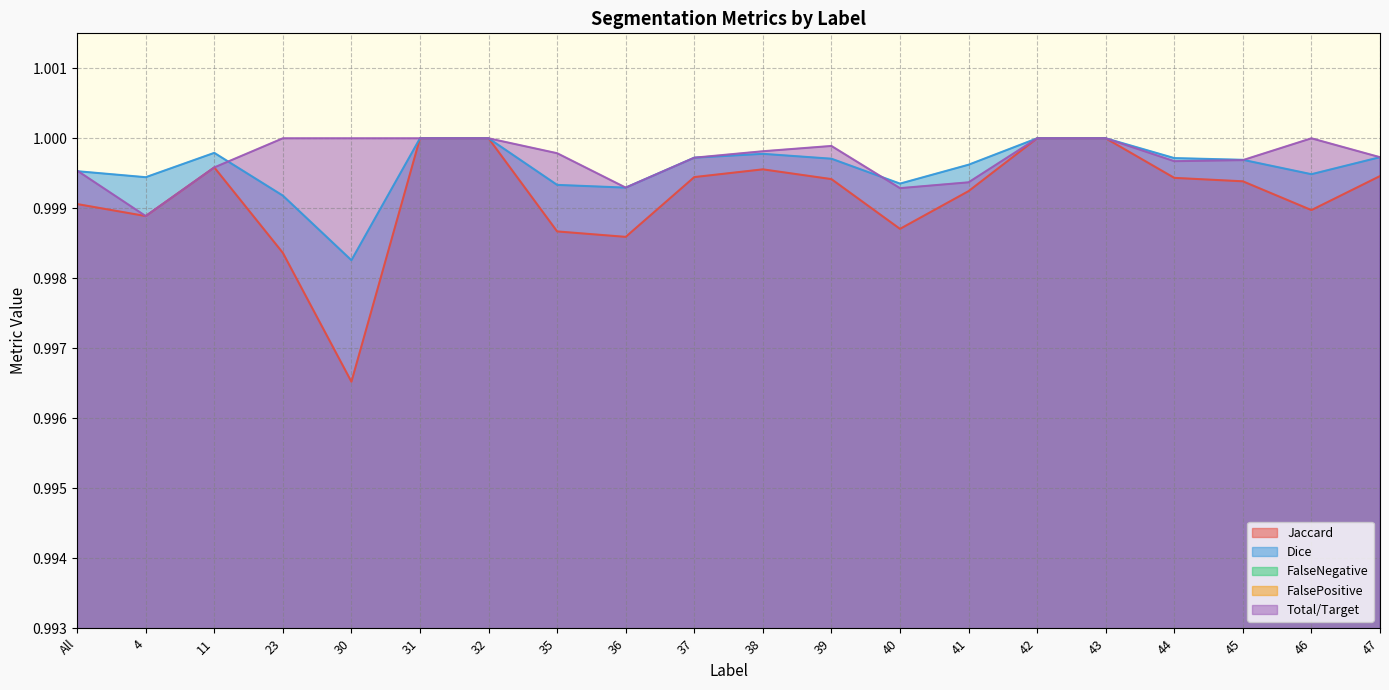

How many lines are shown in the chart?

5